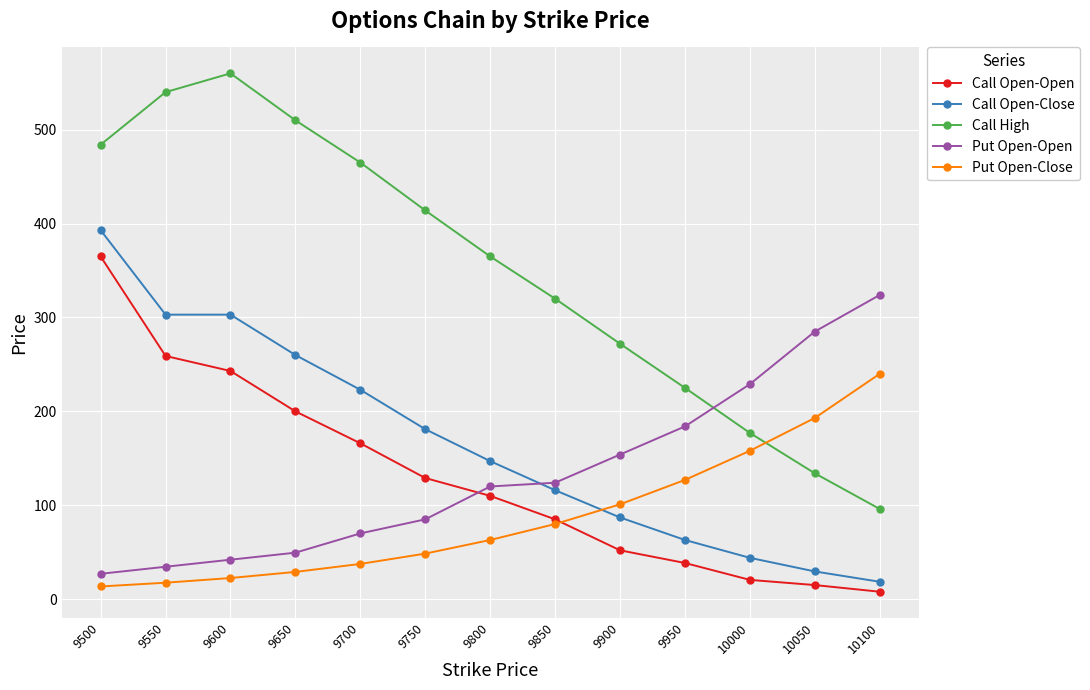

Between 9600 and 10050, which series saw the biggest shift?

Call High